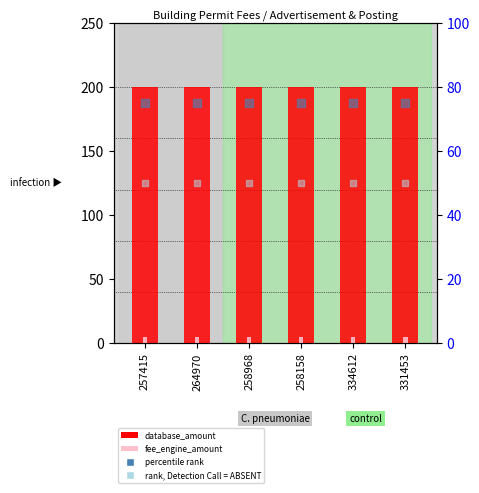

Which series contains the lowest Y value?

rank, Detection Call = ABSENT